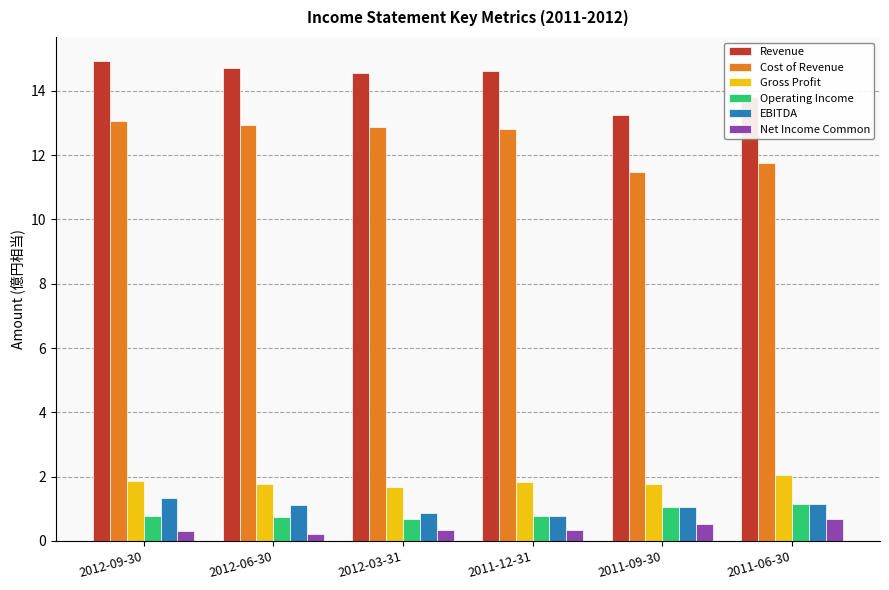

What is the label of the 5th bar from the left?

2011-09-30